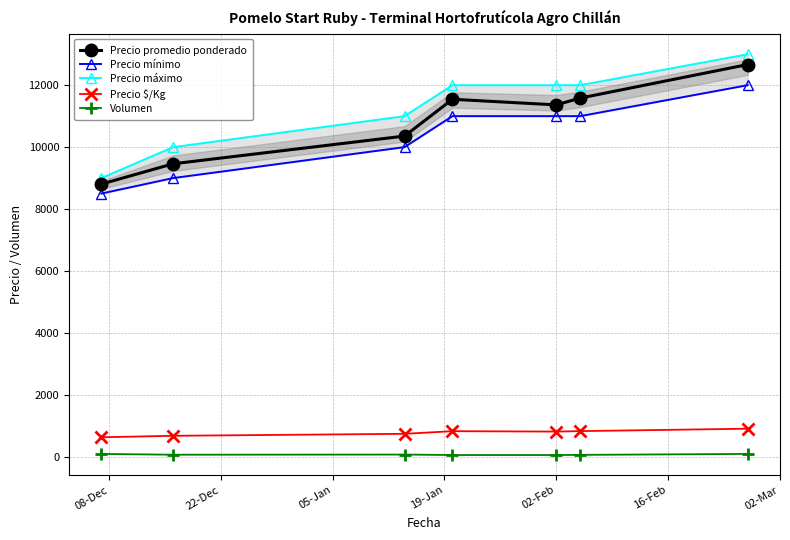

What is the value of the Precio promedio ponderado point at the 1st from the left?

8806